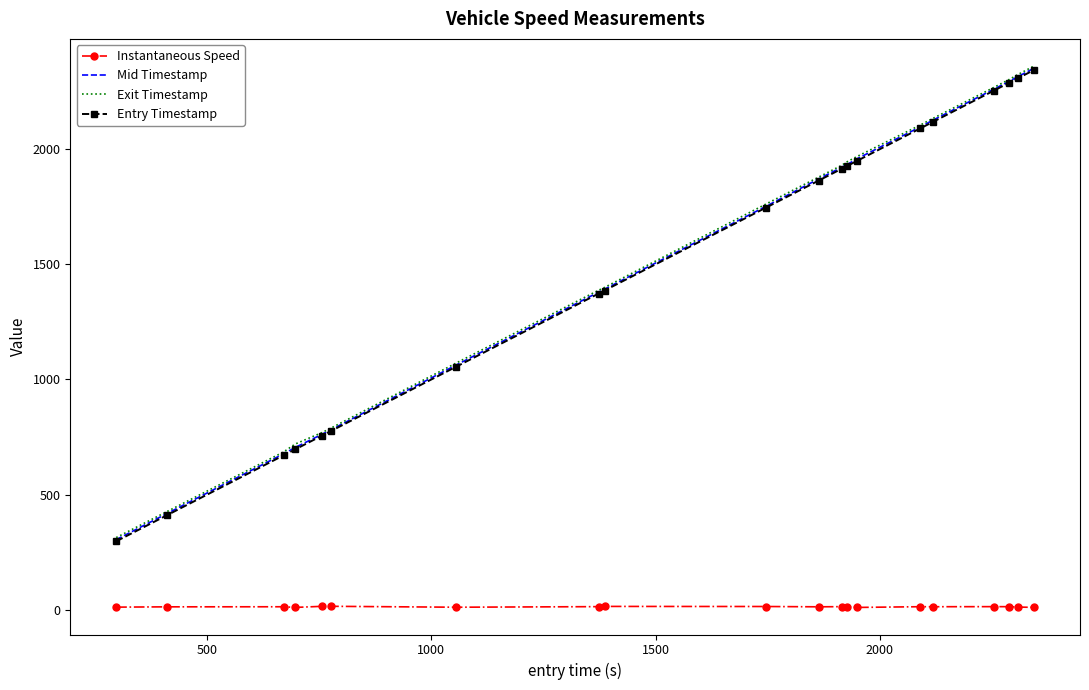

What is the greatest value displayed?

2361.6